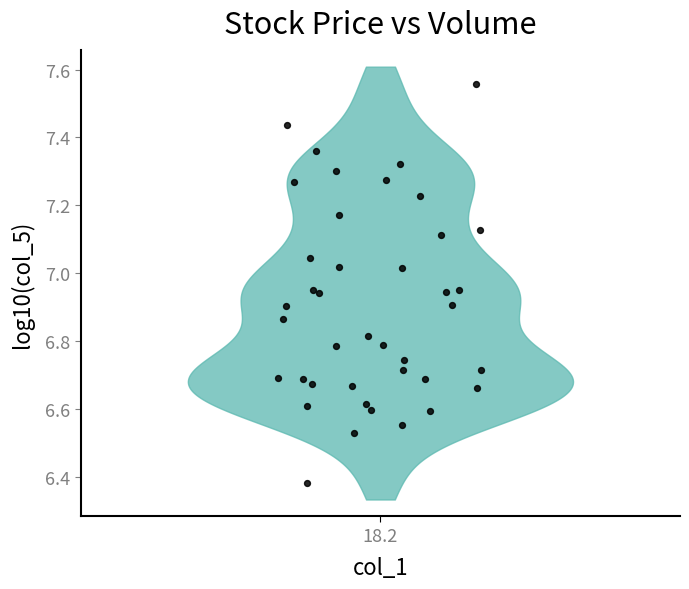

What is the range of Y values (max minus min)?

1.2